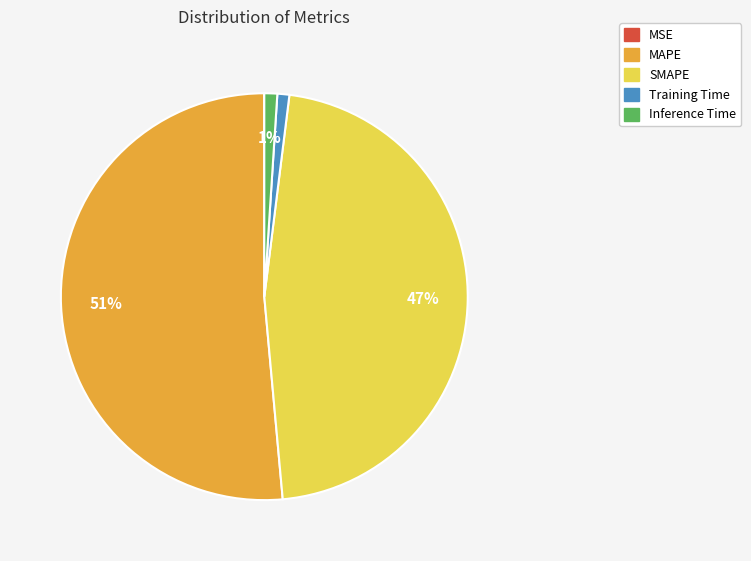

Between Training Time and SMAPE, which is larger?

SMAPE